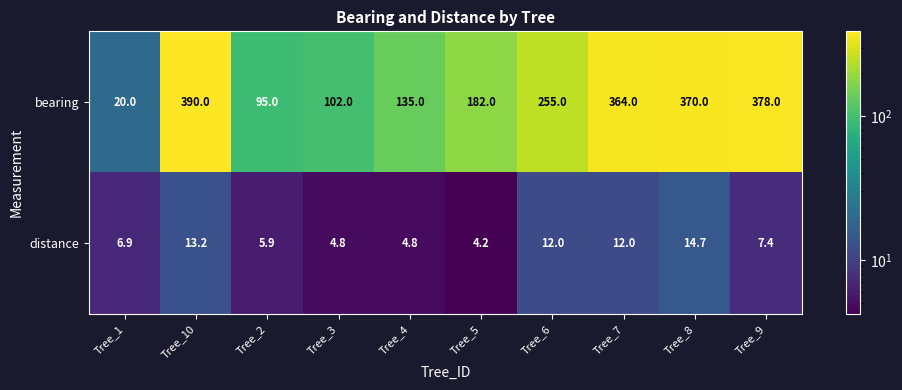

How many categories are shown in the chart?

10